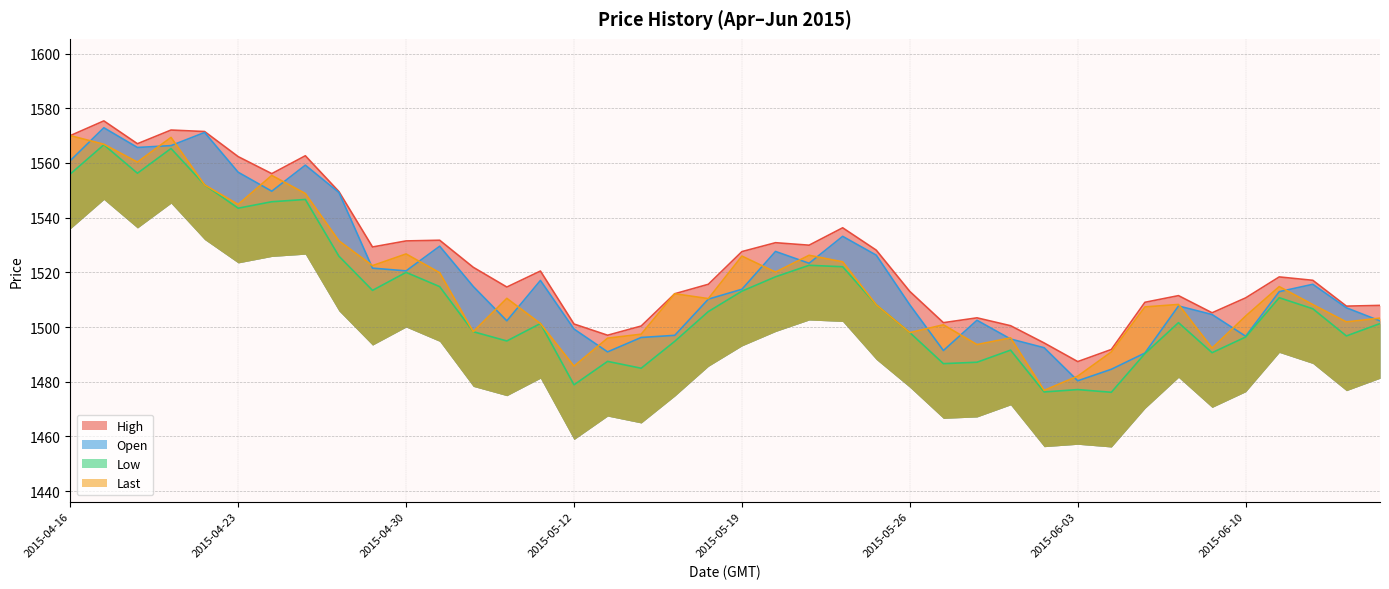

Reading left to right, what are all the values shown in this chart?

High: 2015-04-16=1570.0	2015-04-17=1575.4	2015-04-20=1567.0	2015-04-21=1572.0	2015-04-22=1571.5	2015-04-23=1562.3	2015-04-24=1556.1	2015-04-27=1562.6	2015-04-28=1549.5	2015-04-29=1529.3	2015-04-30=1531.5	2015-05-06=1531.8	2015-05-07=1521.9	2015-05-08=1514.6	2015-05-11=1520.5	2015-05-12=1501.1	2015-05-13=1497.0	2015-05-14=1500.4	2015-05-15=1512.2	2015-05-18=1515.7	2015-05-19=1527.6	2015-05-20=1530.8	2015-05-21=1529.9	2015-05-22=1536.3	2015-05-25=1528.1	2015-05-26=1513.0	2015-05-27=1501.6	2015-05-28=1503.4	2015-05-29=1500.5	2015-06-02=1494.2	2015-06-03=1487.4	2015-06-04=1491.8	2015-06-05=1509.1	2015-06-08=1511.5	2015-06-09=1505.2	2015-06-10=1510.7	2015-06-11=1518.3	2015-06-12=1517.1	2015-06-15=1507.7	2015-06-16=1507.9
Open: 2015-04-16=1560.9	2015-04-17=1572.9	2015-04-20=1565.7	2015-04-21=1566.3	2015-04-22=1571.2	2015-04-23=1556.6	2015-04-24=1549.7	2015-04-27=1559.2	2015-04-28=1549.2	2015-04-29=1521.5	2015-04-30=1520.5	2015-05-06=1529.6	2015-05-07=1514.8	2015-05-08=1502.3	2015-05-11=1517.0	2015-05-12=1499.3	2015-05-13=1490.9	2015-05-14=1496.2	2015-05-15=1497.0	2015-05-18=1510.2	2015-05-19=1513.8	2015-05-20=1527.7	2015-05-21=1523.3	2015-05-22=1533.2	2015-05-25=1526.3	2015-05-26=1508.1	2015-05-27=1491.4	2015-05-28=1502.5	2015-05-29=1495.6	2015-06-02=1492.5	2015-06-03=1480.4	2015-06-04=1484.6	2015-06-05=1490.5	2015-06-08=1507.7	2015-06-09=1504.6	2015-06-10=1496.7	2015-06-11=1513.0	2015-06-12=1515.6	2015-06-15=1507.0	2015-06-16=1502.3
Low: 2015-04-16=1556.0	2015-04-17=1566.7	2015-04-20=1556.2	2015-04-21=1565.3	2015-04-22=1552.0	2015-04-23=1543.5	2015-04-24=1545.8	2015-04-27=1546.7	2015-04-28=1525.9	2015-04-29=1513.4	2015-04-30=1520.0	2015-05-06=1514.8	2015-05-07=1498.3	2015-05-08=1494.9	2015-05-11=1501.3	2015-05-12=1478.9	2015-05-13=1487.5	2015-05-14=1485.0	2015-05-15=1494.8	2015-05-18=1505.7	2015-05-19=1513.1	2015-05-20=1518.4	2015-05-21=1522.6	2015-05-22=1522.1	2015-05-25=1508.2	2015-05-26=1498.0	2015-05-27=1486.6	2015-05-28=1487.2	2015-05-29=1491.6	2015-06-02=1476.3	2015-06-03=1477.2	2015-06-04=1476.2	2015-06-05=1490.3	2015-06-08=1501.6	2015-06-09=1490.6	2015-06-10=1496.4	2015-06-11=1510.7	2015-06-12=1506.7	2015-06-15=1496.8	2015-06-16=1501.3
Last: 2015-04-16=1570.0	2015-04-17=1566.8	2015-04-20=1560.3	2015-04-21=1569.3	2015-04-22=1552.0	2015-04-23=1544.8	2015-04-24=1555.5	2015-04-27=1548.8	2015-04-28=1531.5	2015-04-29=1522.5	2015-04-30=1526.7	2015-05-06=1519.9	2015-05-07=1498.3	2015-05-08=1510.5	2015-05-11=1501.3	2015-05-12=1485.7	2015-05-13=1496.0	2015-05-14=1497.4	2015-05-15=1512.2	2015-05-18=1510.4	2015-05-19=1526.0	2015-05-20=1520.1	2015-05-21=1526.2	2015-05-22=1523.9	2015-05-25=1508.2	2015-05-26=1498.0	2015-05-27=1500.8	2015-05-28=1493.6	2015-05-29=1496.0	2015-06-02=1476.9	2015-06-03=1482.1	2015-06-04=1490.9	2015-06-05=1507.4	2015-06-08=1508.3	2015-06-09=1492.3	2015-06-10=1504.0	2015-06-11=1514.8	2015-06-12=1508.2	2015-06-15=1501.9	2015-06-16=1503.3